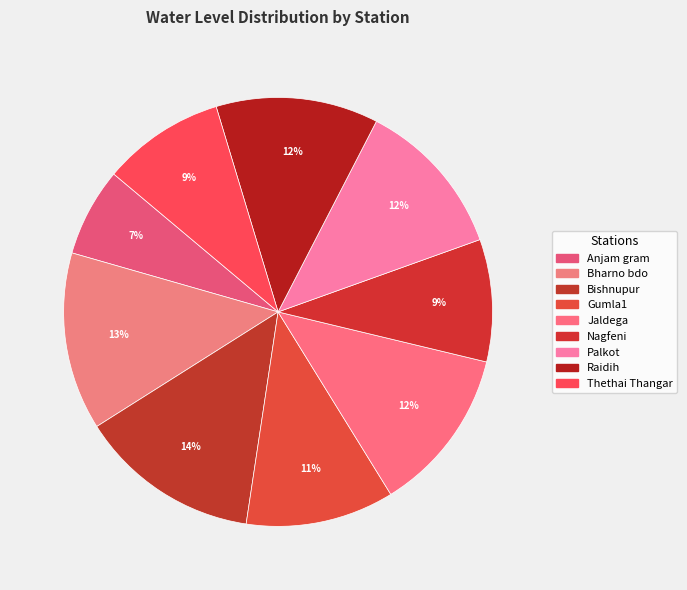

Is the sum of Anjam gram and Bishnupur greater than half?

No